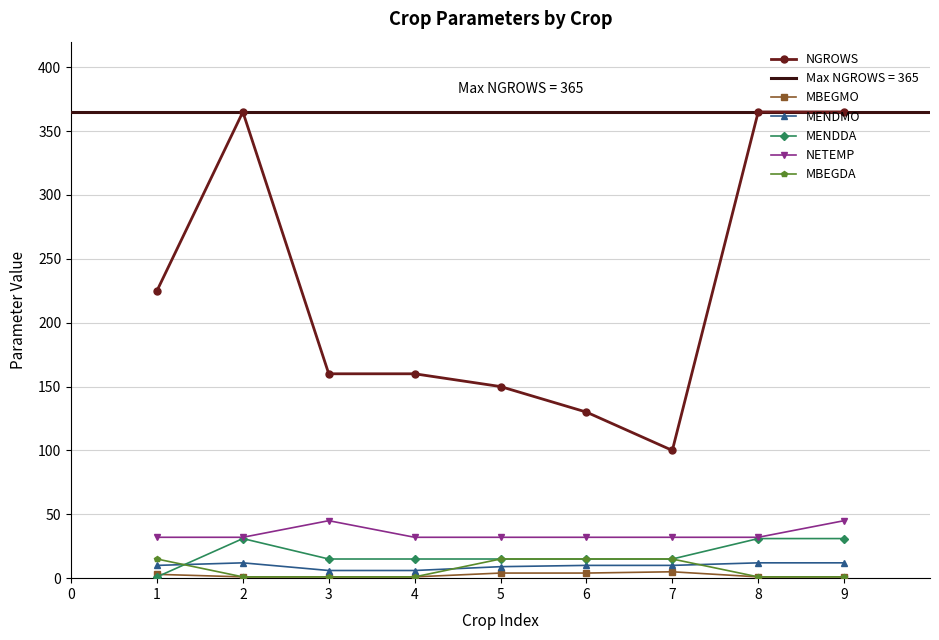

Is the value of NGROWS at 2 greater than the value of NETEMP at 4?

Yes